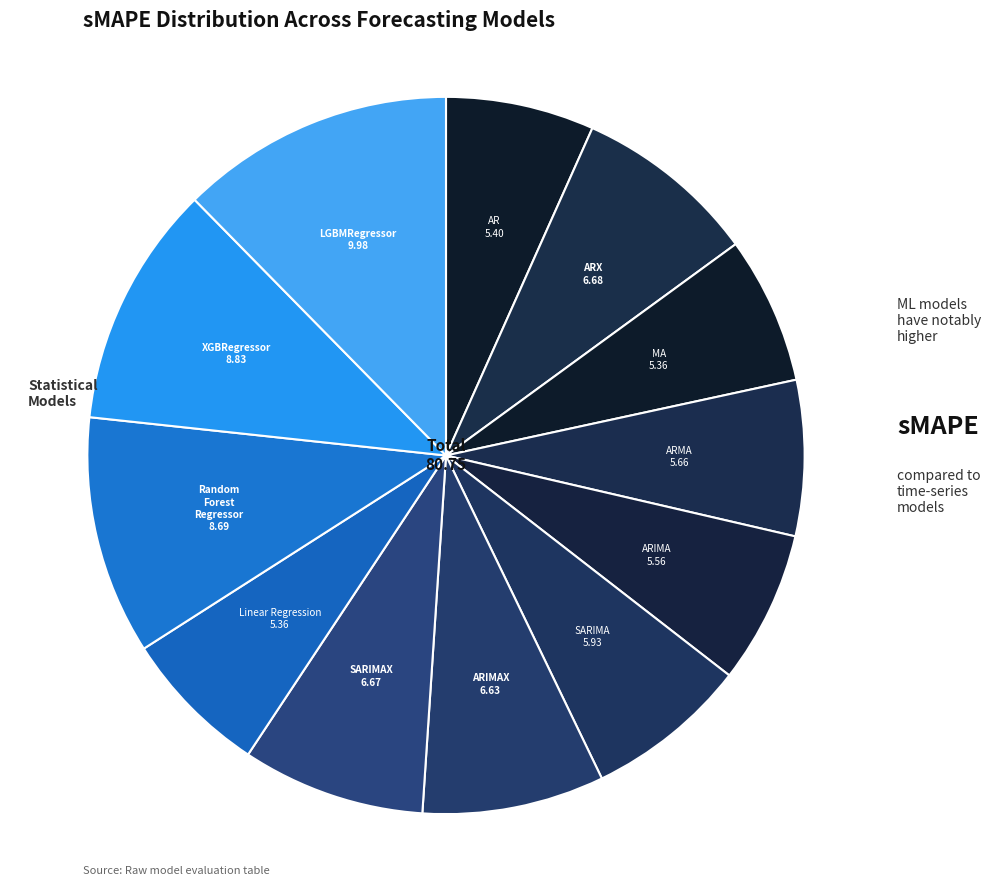

Count the number of slices in the pie.

12